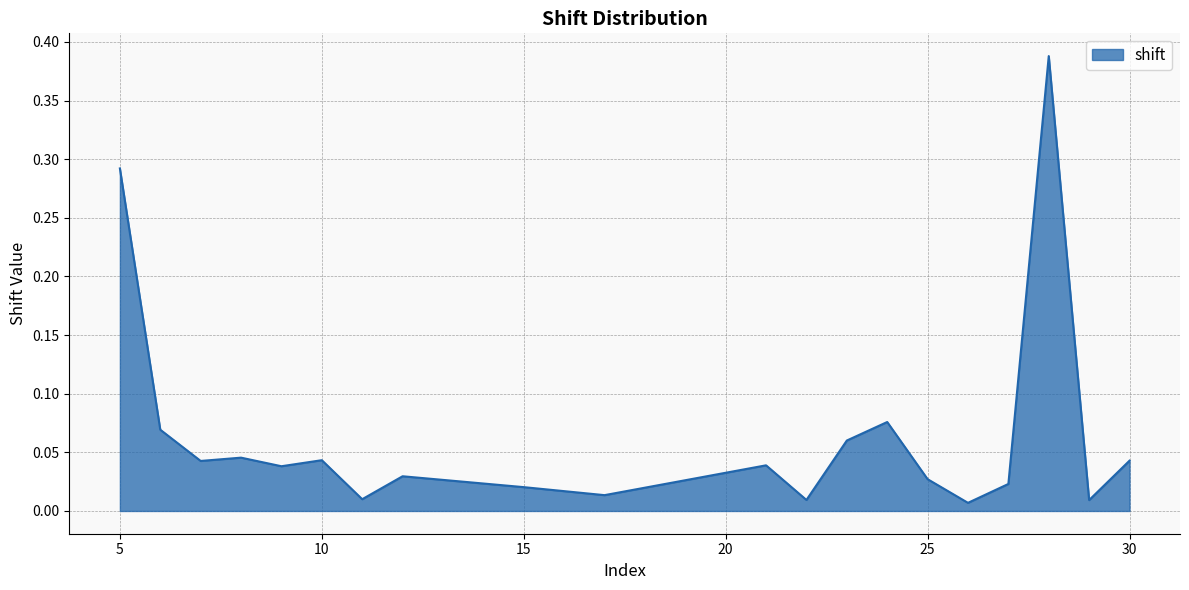

Does the chart display data point markers on the line(s)?

No